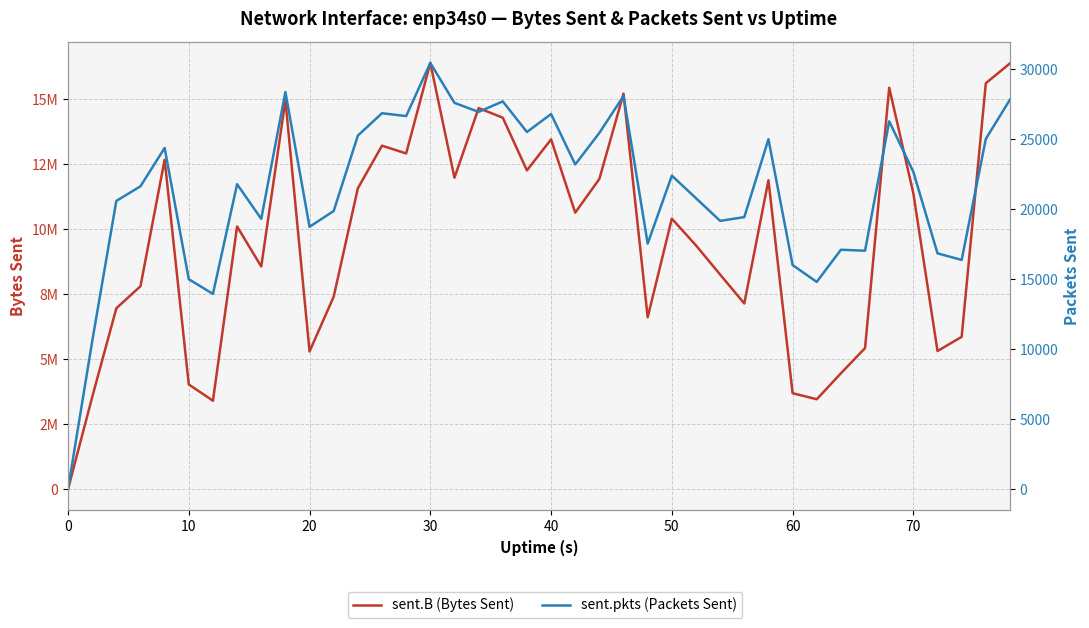

What is the difference between the highest and lowest values at 10?

3529194